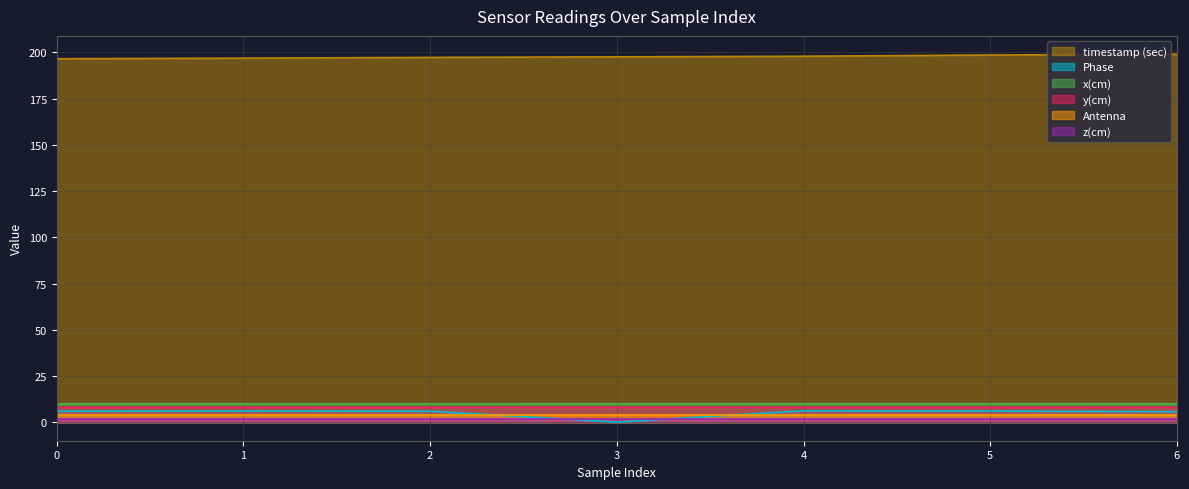

True or false: y(cm) has more than 0 points higher than both neighbors.

False